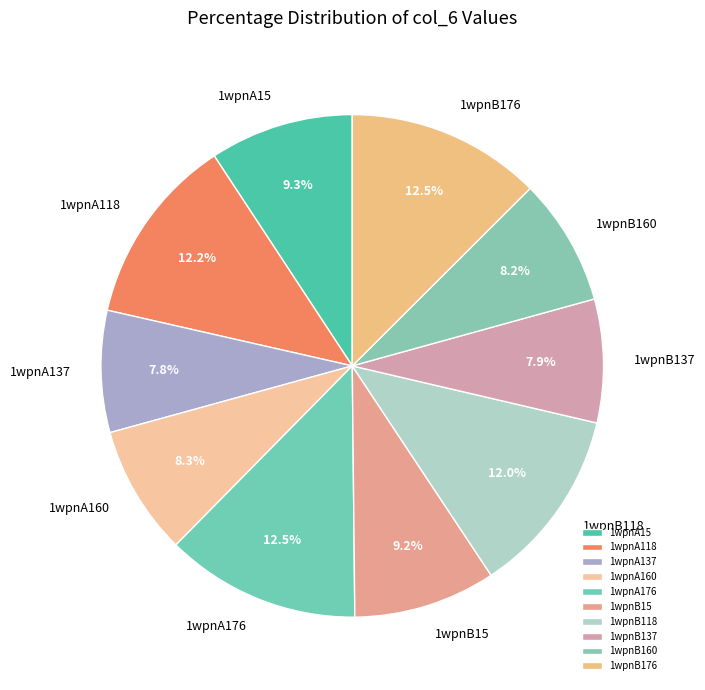

Does 1wpnB15 account for over 50% of the chart?

No